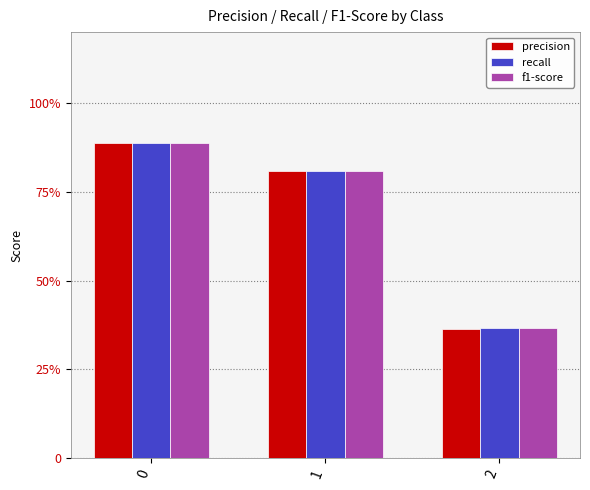

Rank the series at 2 from lowest to highest value.

precision, f1-score, recall